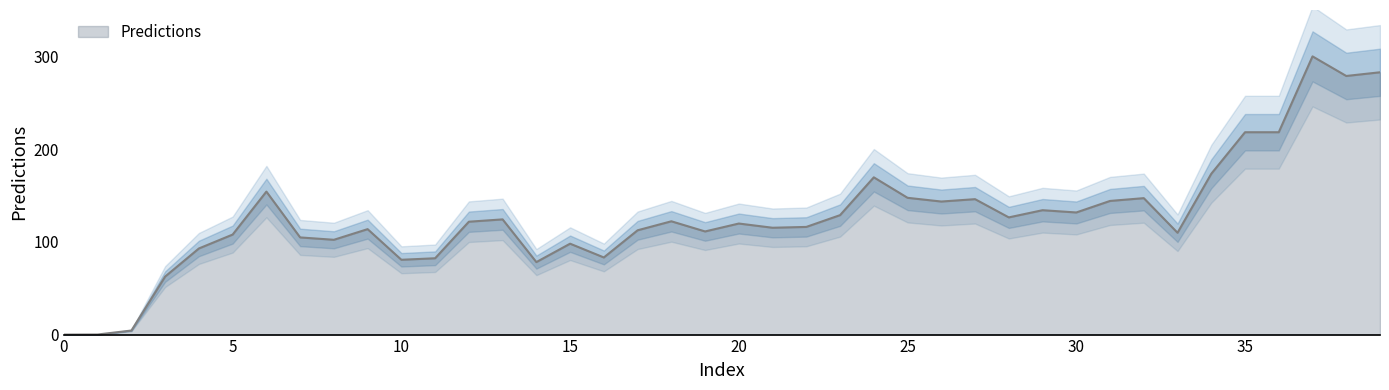

Rank the categories by value from lowest to highest.

0, 1, 2, 3, 14, 10, 11, 16, 4, 15, 8, 7, 5, 33, 19, 17, 9, 21, 22, 20, 12, 18, 13, 28, 23, 30, 29, 26, 31, 27, 32, 25, 6, 24, 34, 35, 36, 38, 39, 37